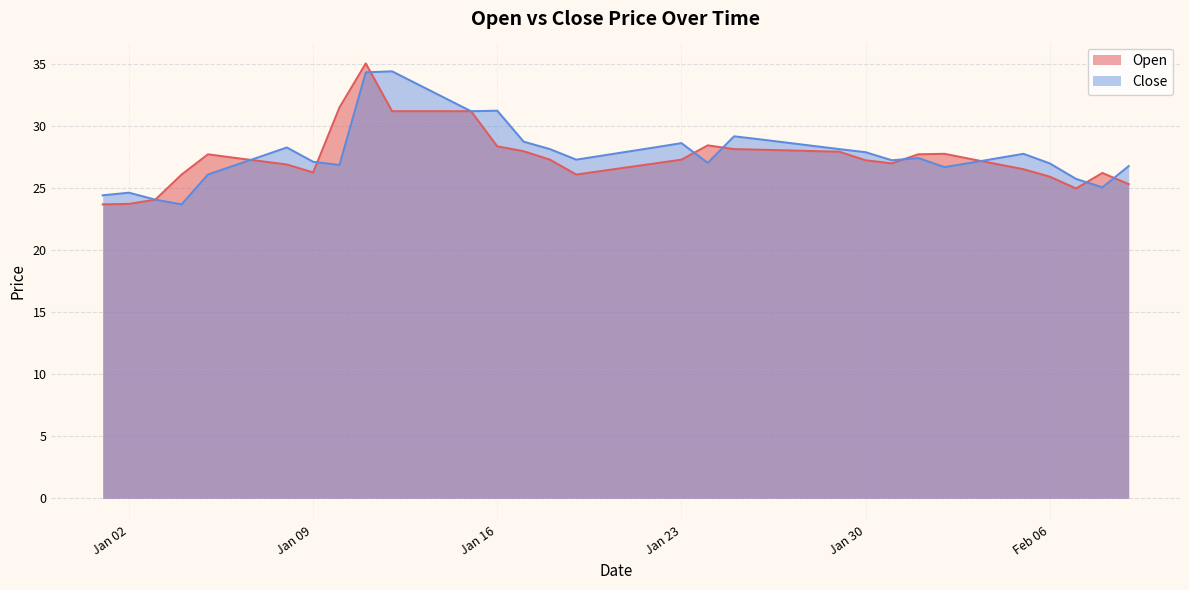

True or false: Close has a value of 31.2 at 2024-01-15.

True